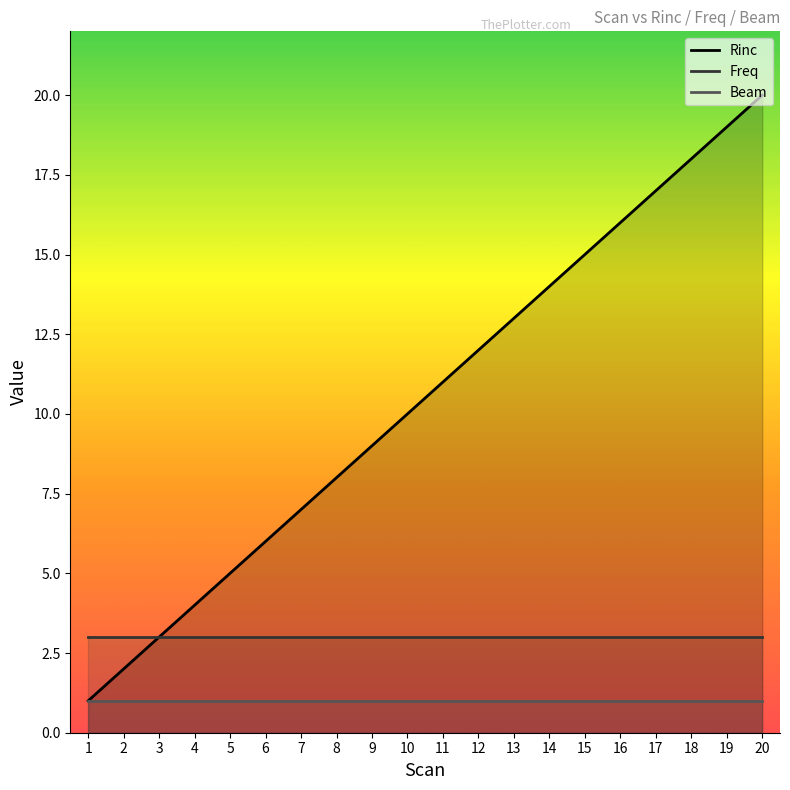

The Freq series shows 4 at 16. True or false?

False